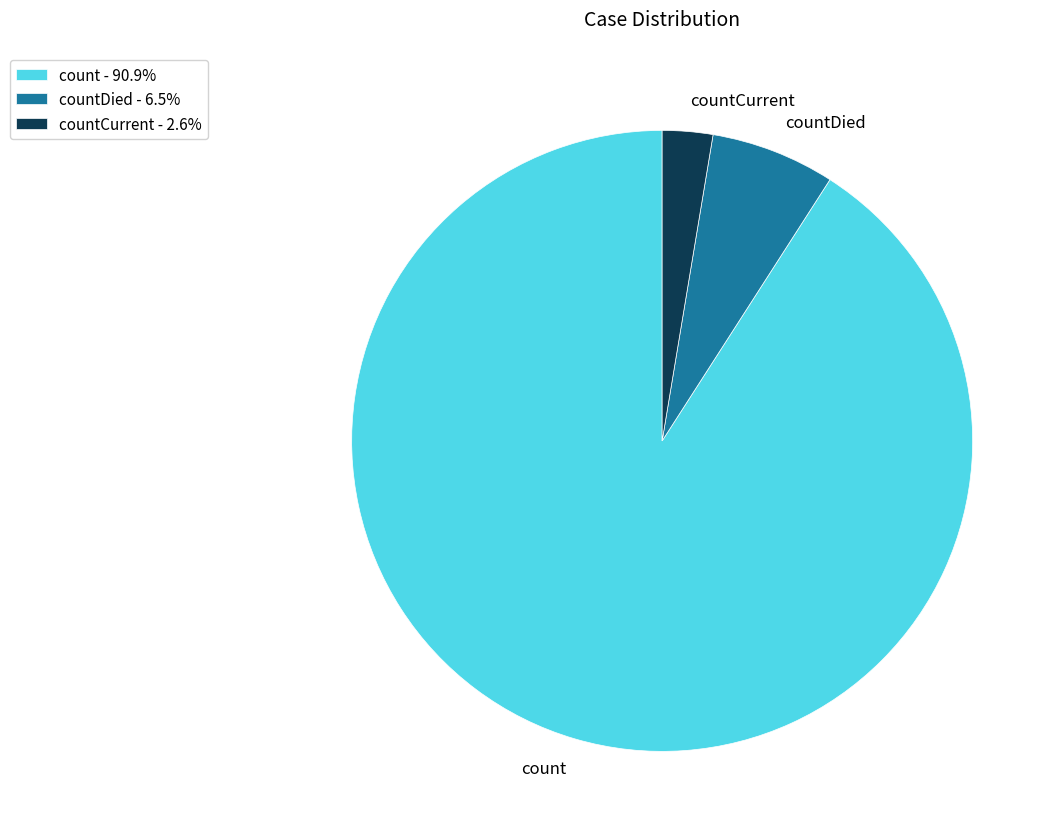

Is there any slice that represents more than half of the pie?

Yes